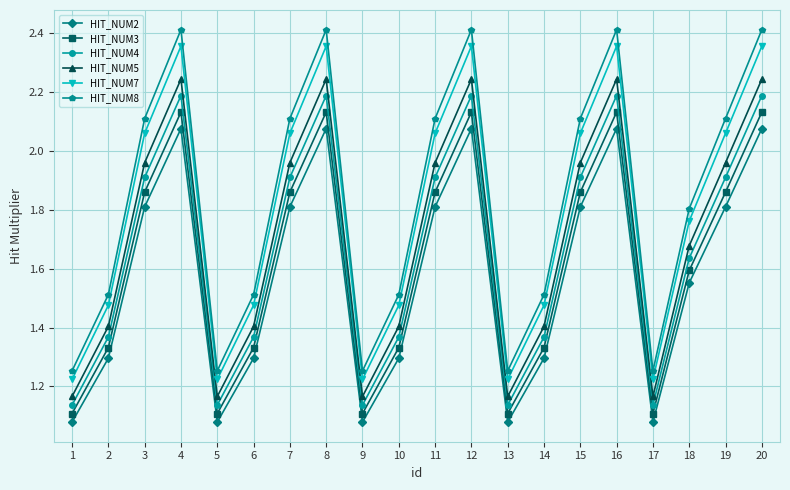

What is the difference between the highest and lowest values at 4?

0.3